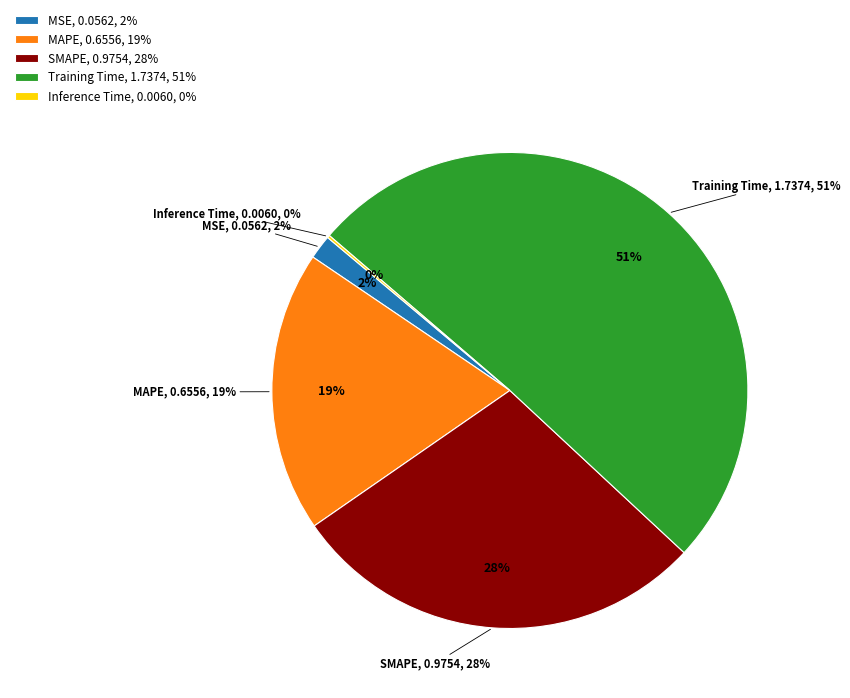

Count the number of slices in the pie.

5